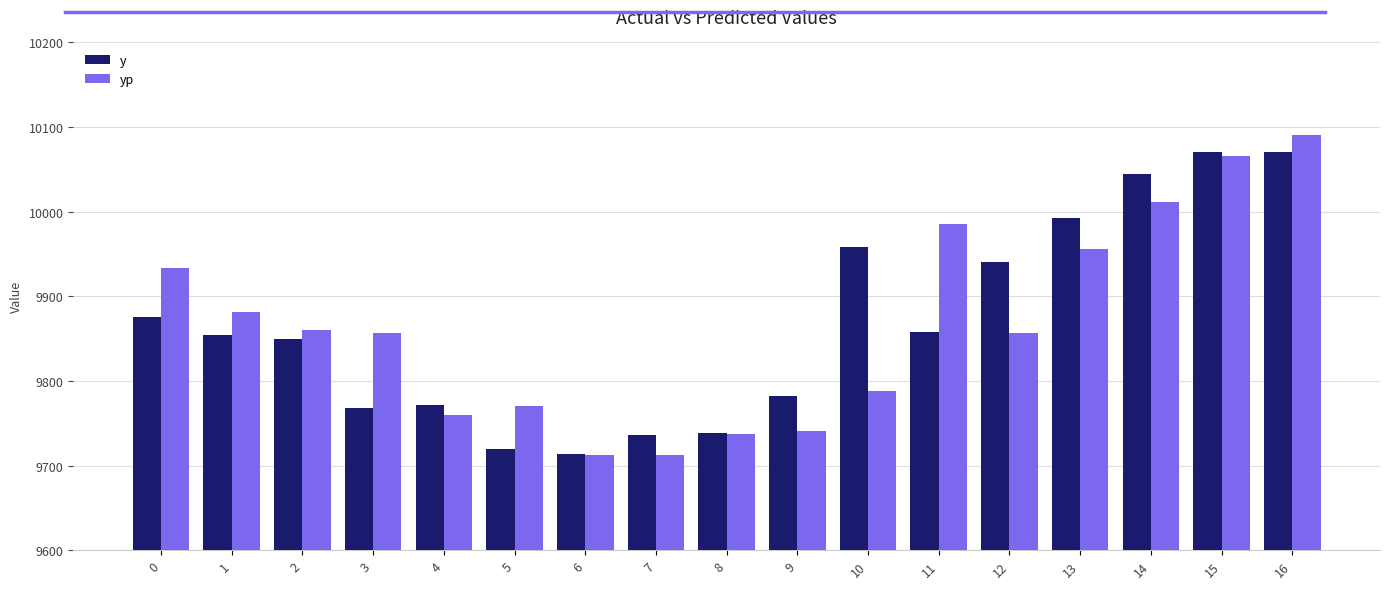

Are the bars horizontal?

No